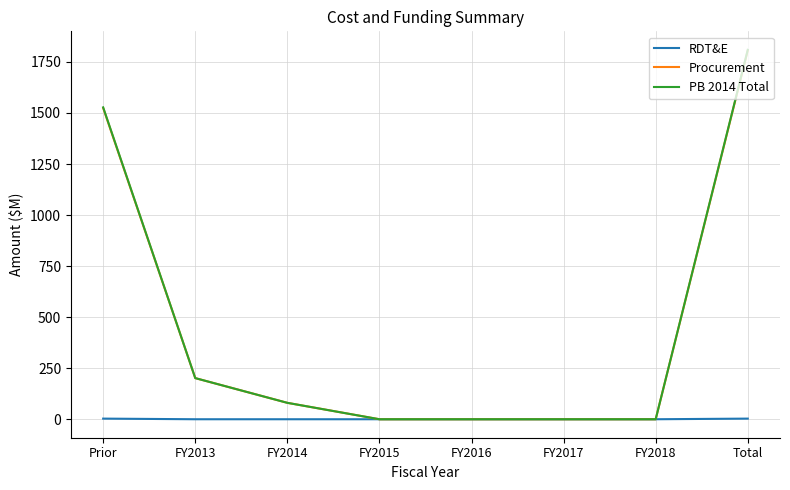

Which category has the highest value in the Procurement series?

Total